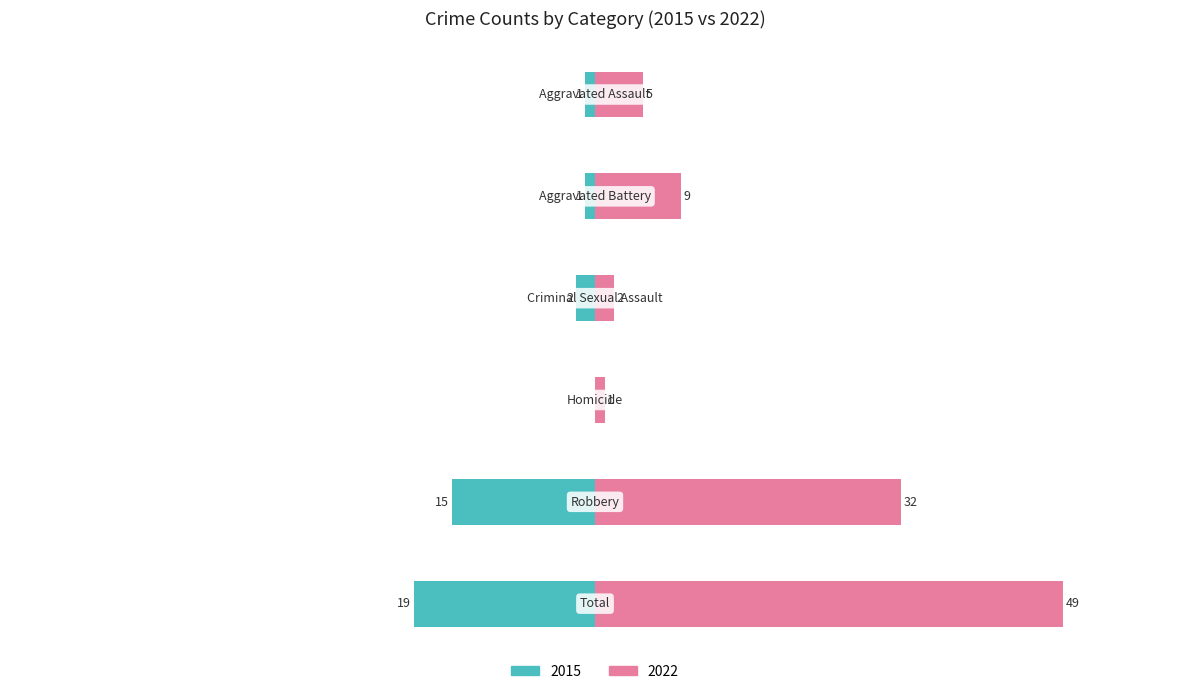

Which has a higher value, Homicide or Aggravated Battery?

Aggravated Battery